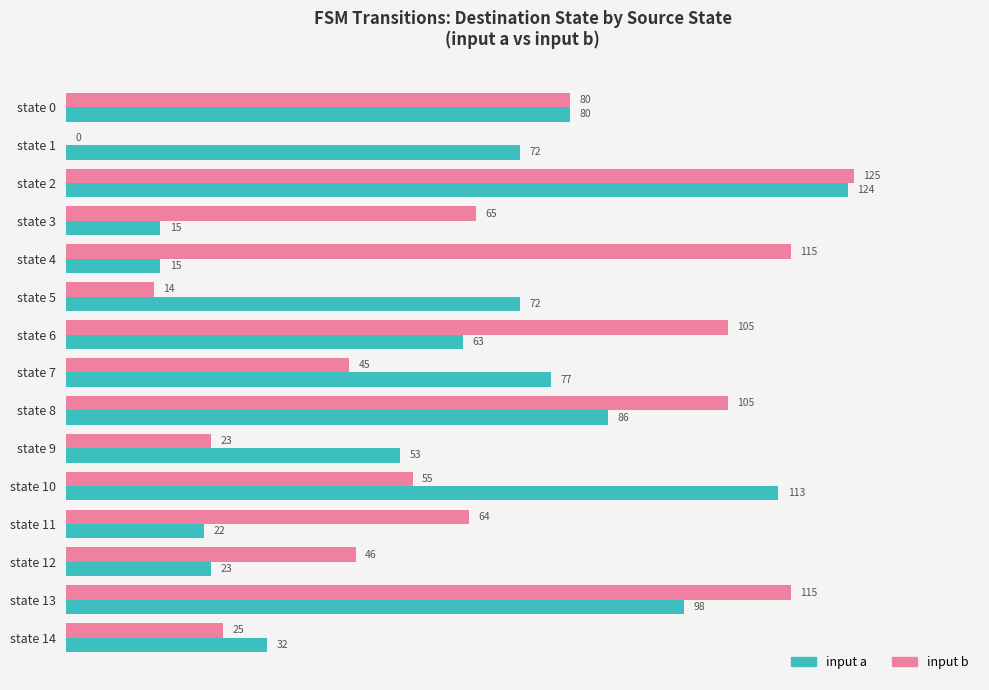

What are all the series names shown in the legend?

input a, input b